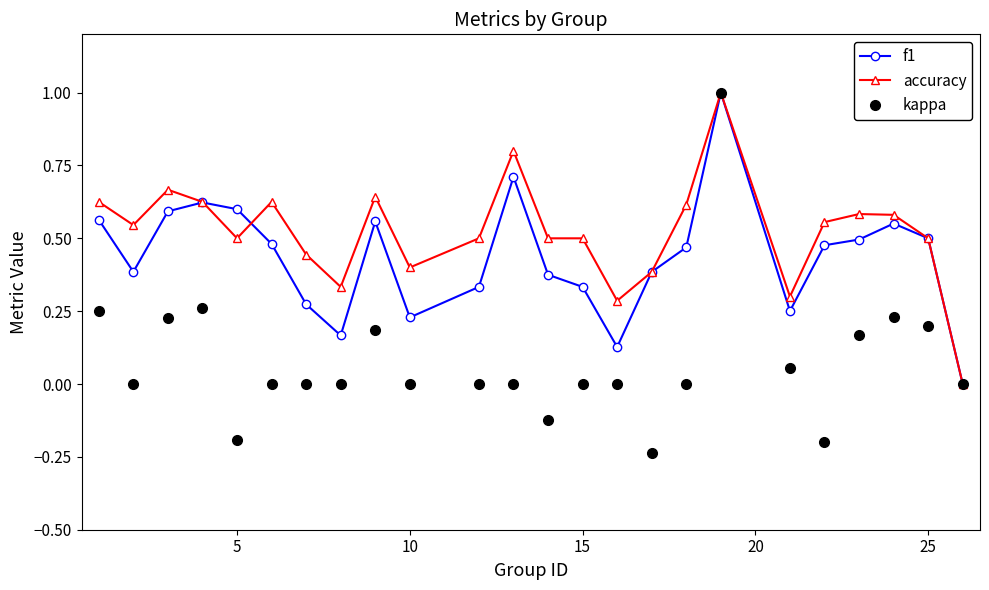

Count the number of categories in the chart.

24